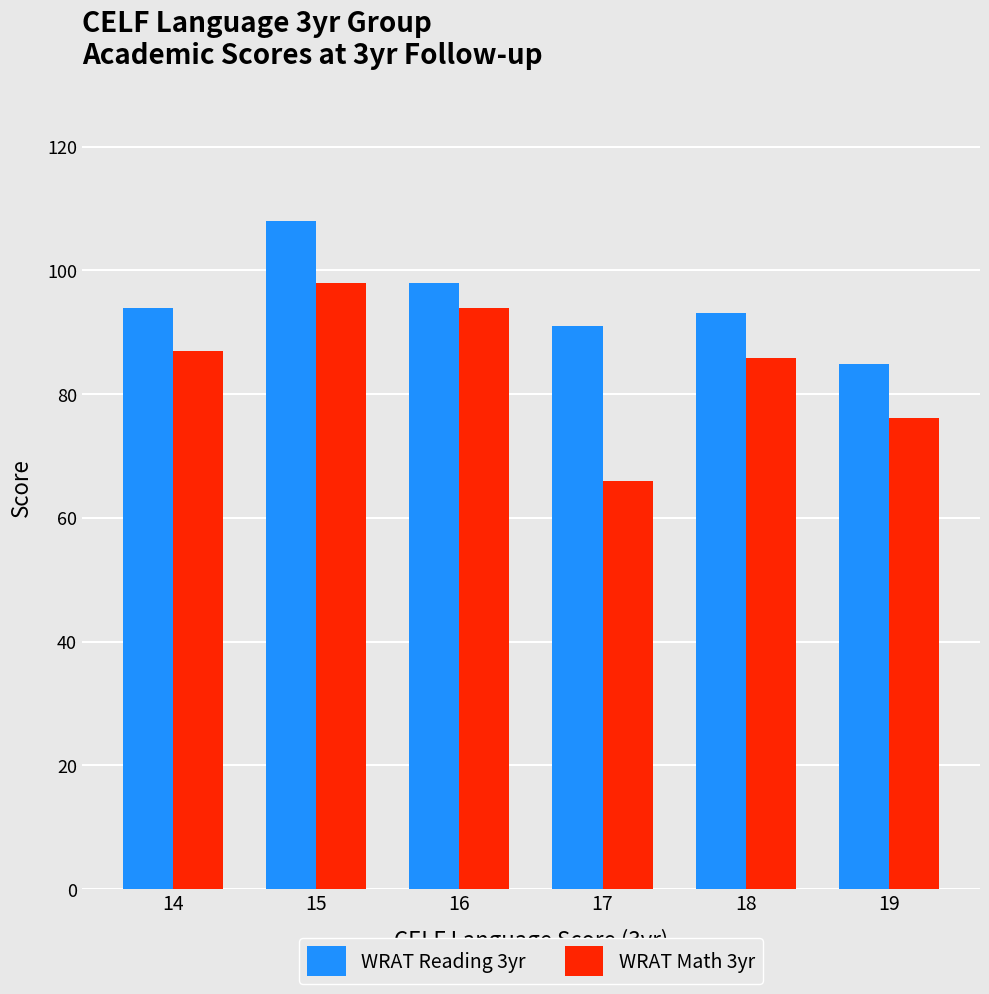

Are the bars horizontal?

No